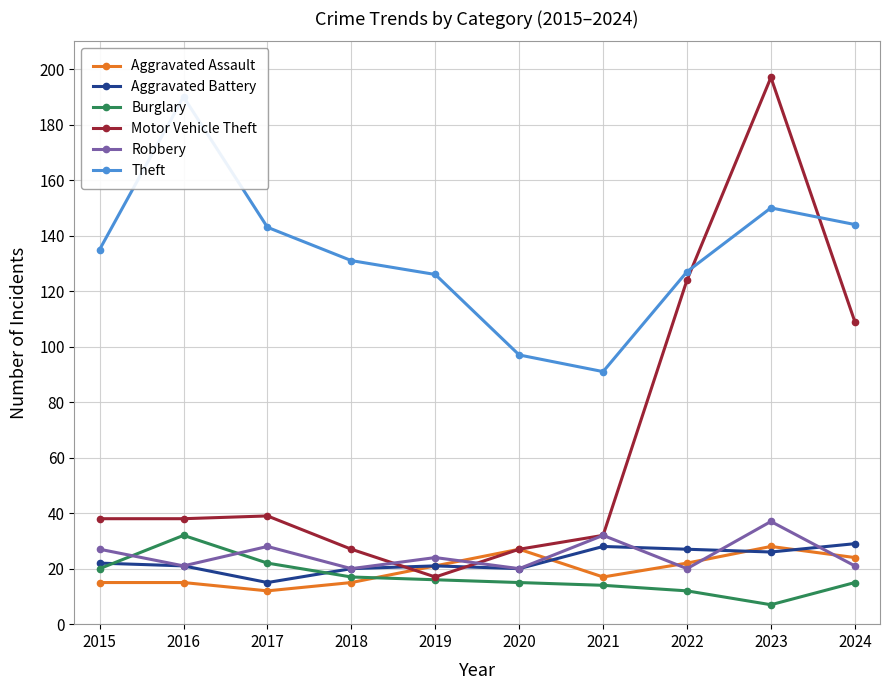

Rank the series by their maximum value, from lowest to highest.

Aggravated Assault, Aggravated Battery, Burglary, Robbery, Theft, Motor Vehicle Theft